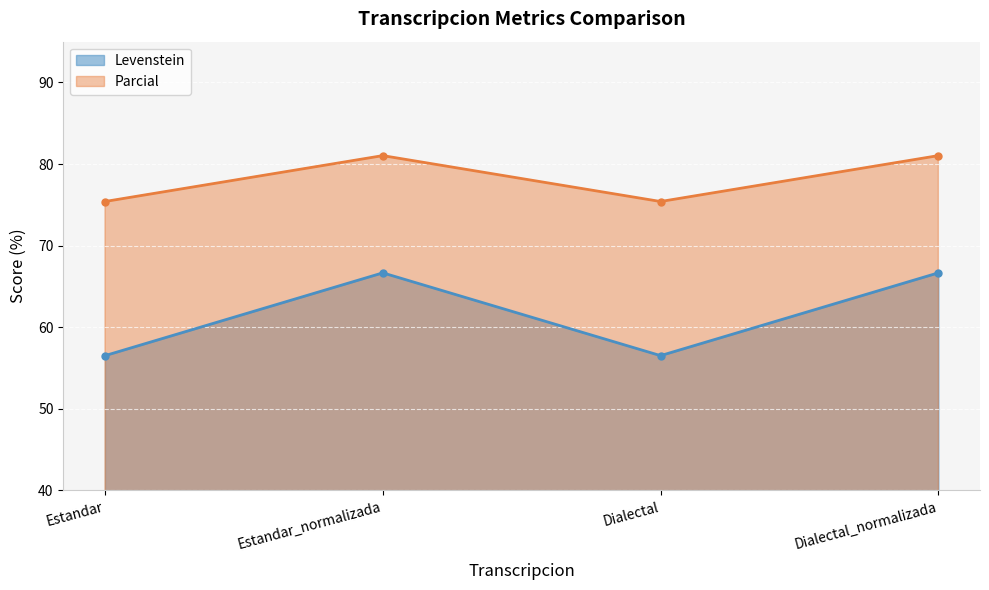

Where does the Parcial series first go above 81?

Estandar_normalizada